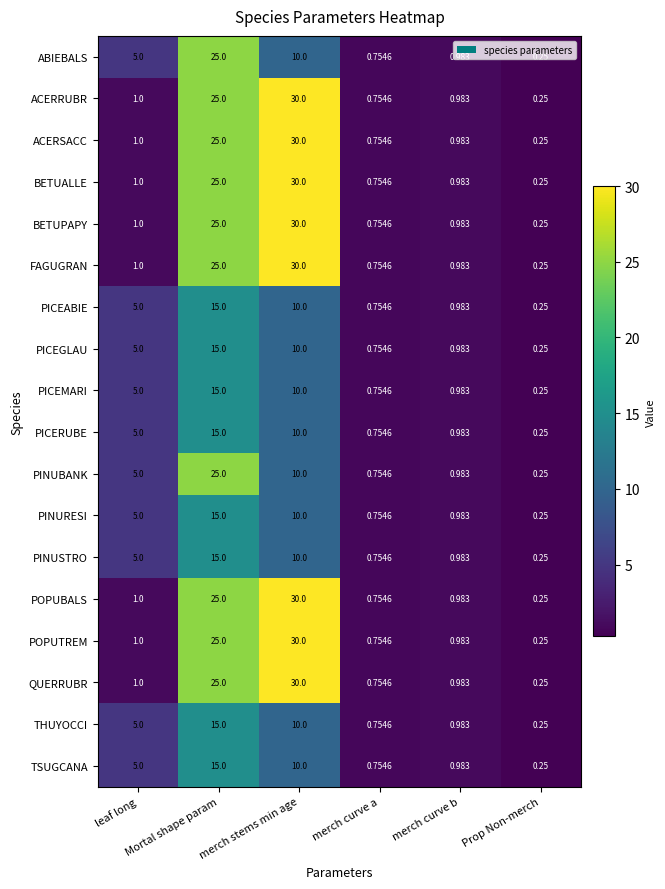

How many categories are shown in the chart?

6